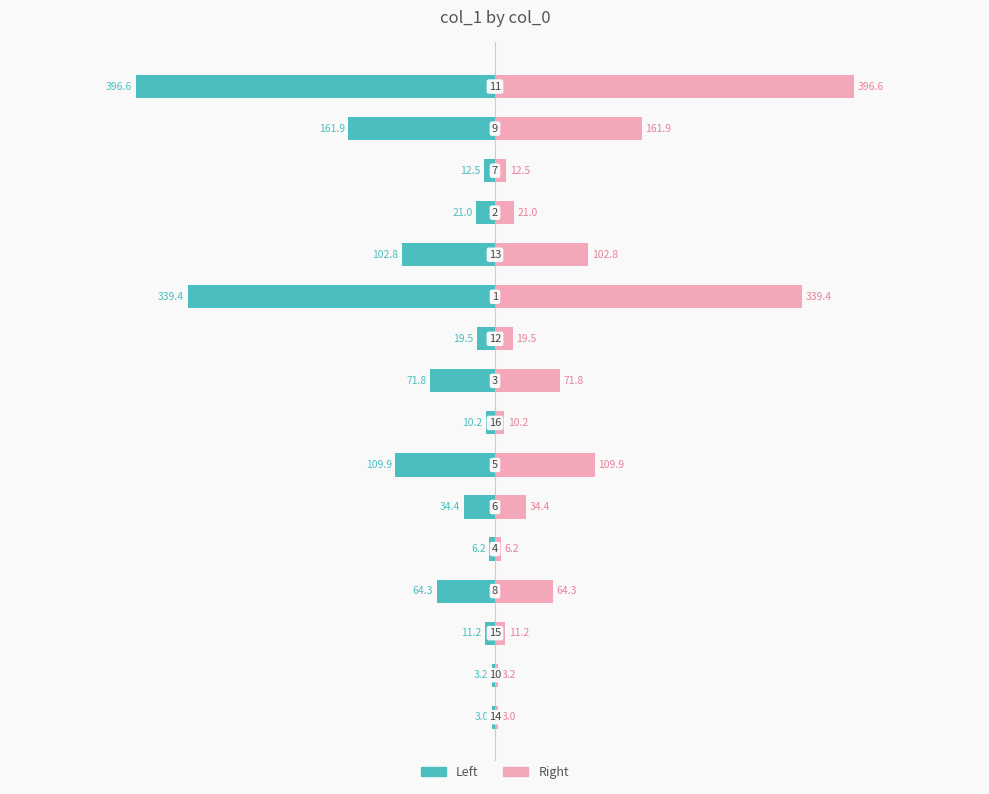

Which series has the widest spread of values?

col_1 (left)